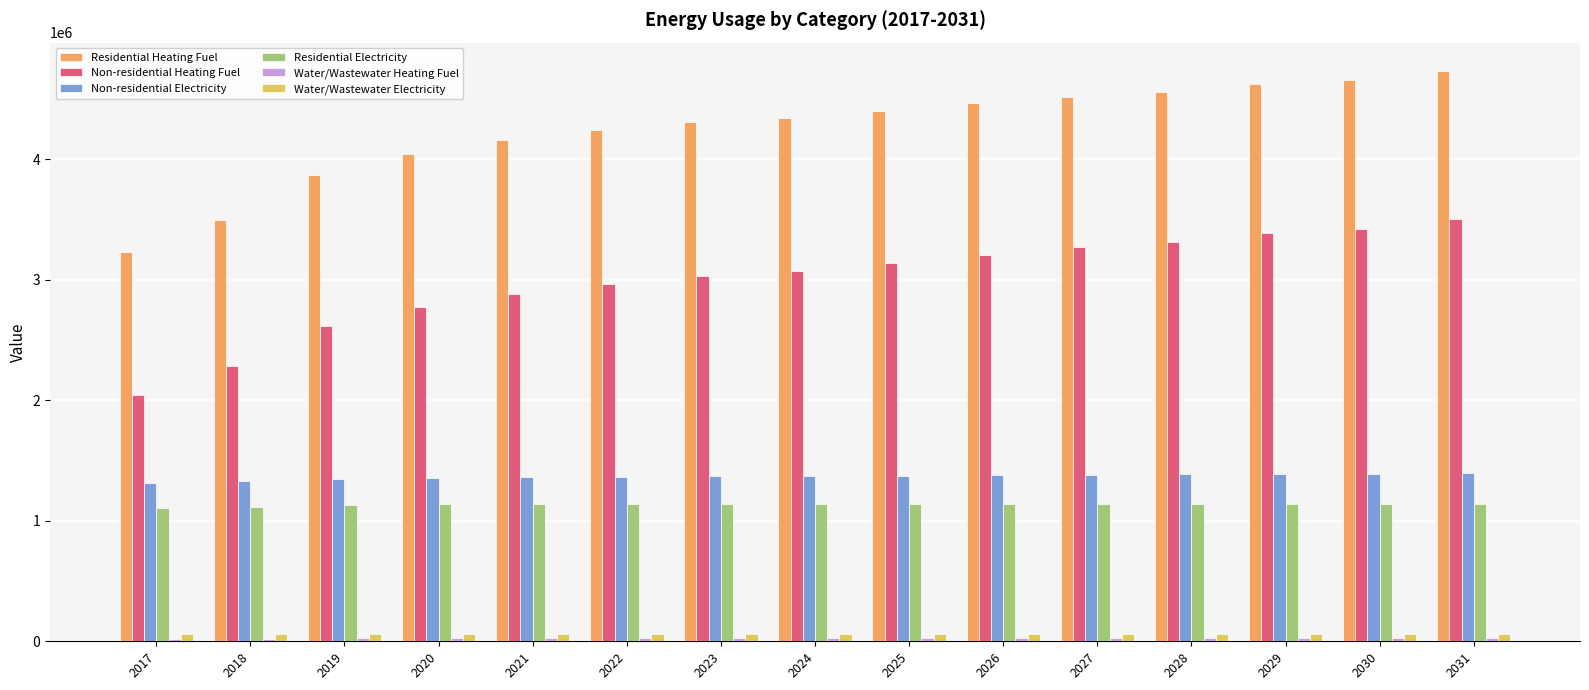

What is the approximate value of Residential Electricity at 2019?

1128944.3